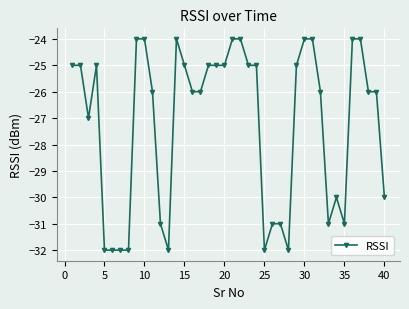

What is the maximum value shown in the chart?

-24